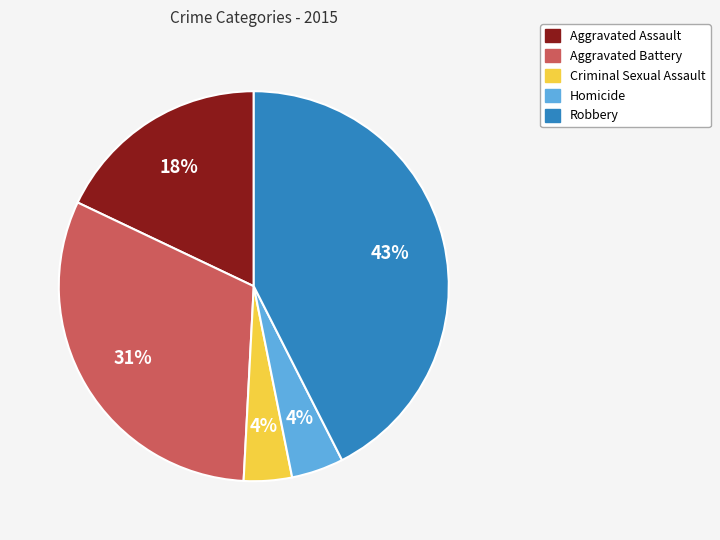

Which category has the biggest portion of the pie?

Robbery